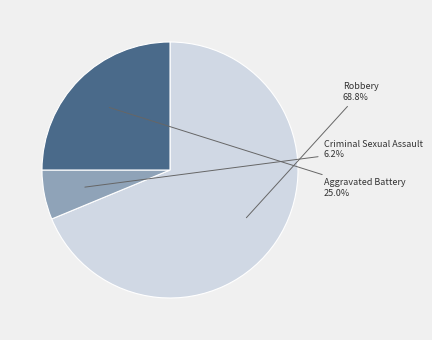

Is there any slice that represents more than half of the pie?

Yes